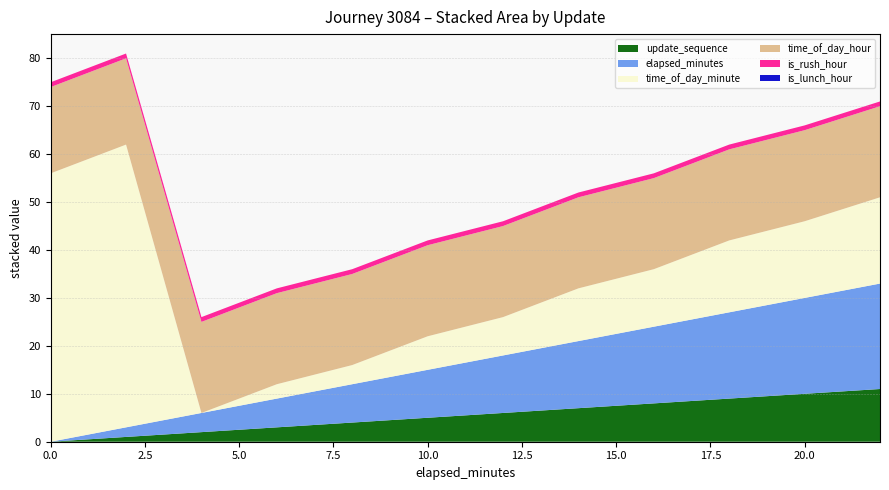

Reading left to right, transcribe all the data shown in this chart.

update_sequence: 0	1	2	3	4	5	6	7	8	9	10	11
elapsed_minutes: 0	2	4	6	8	10	12	14	16	18	20	22
time_of_day_minute: 56	59	0	3	4	7	8	11	12	15	16	18
time_of_day_hour: 18	18	19	19	19	19	19	19	19	19	19	19
is_rush_hour: 1	1	1	1	1	1	1	1	1	1	1	1
is_lunch_hour: 0	0	0	0	0	0	0	0	0	0	0	0